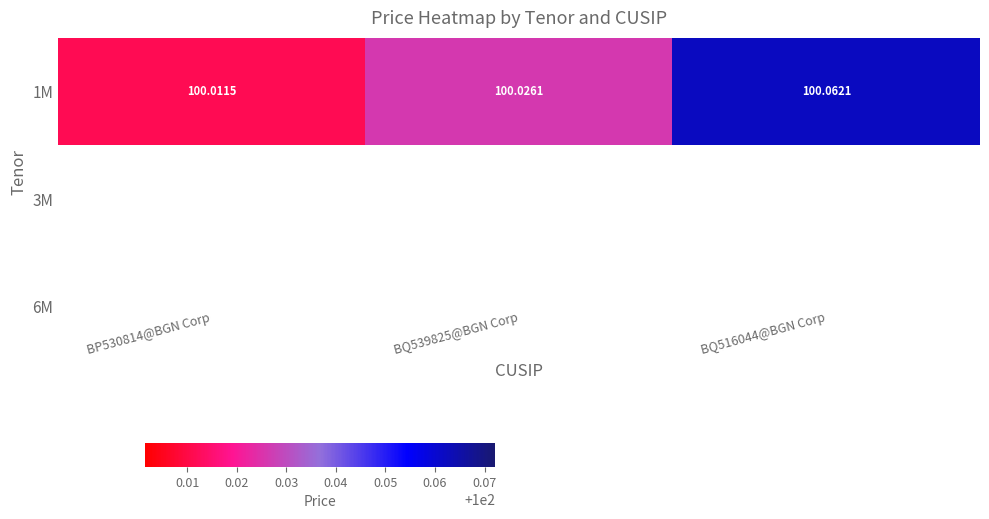

Which label corresponds to the largest value in the chart?

BQ516044@BGN Corp